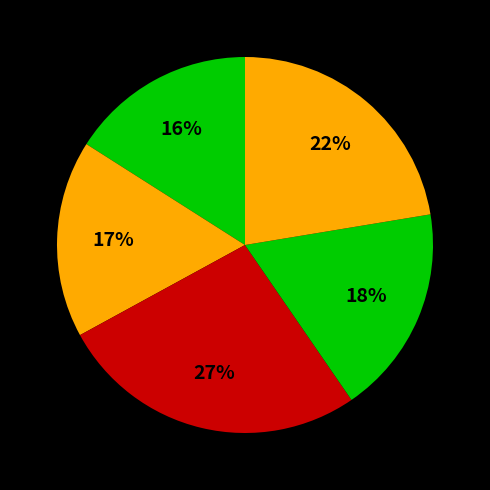

How many segments does this pie chart have?

5